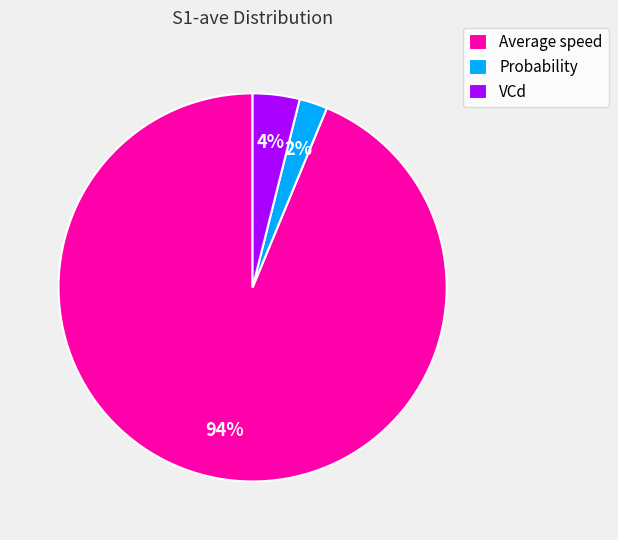

Is there any slice that represents more than half of the pie?

Yes